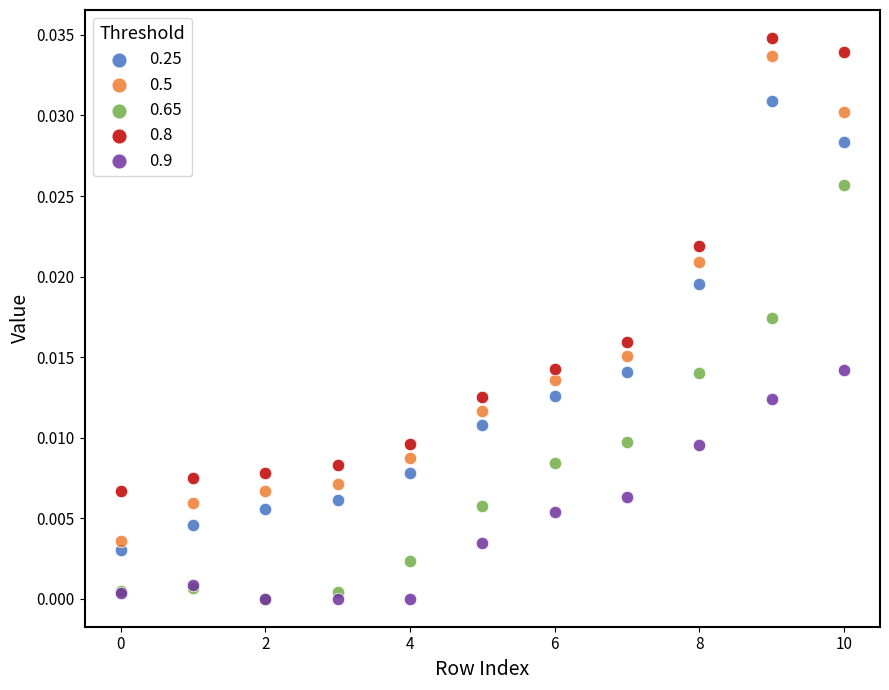

Which series reaches the maximum Y coordinate?

0.8